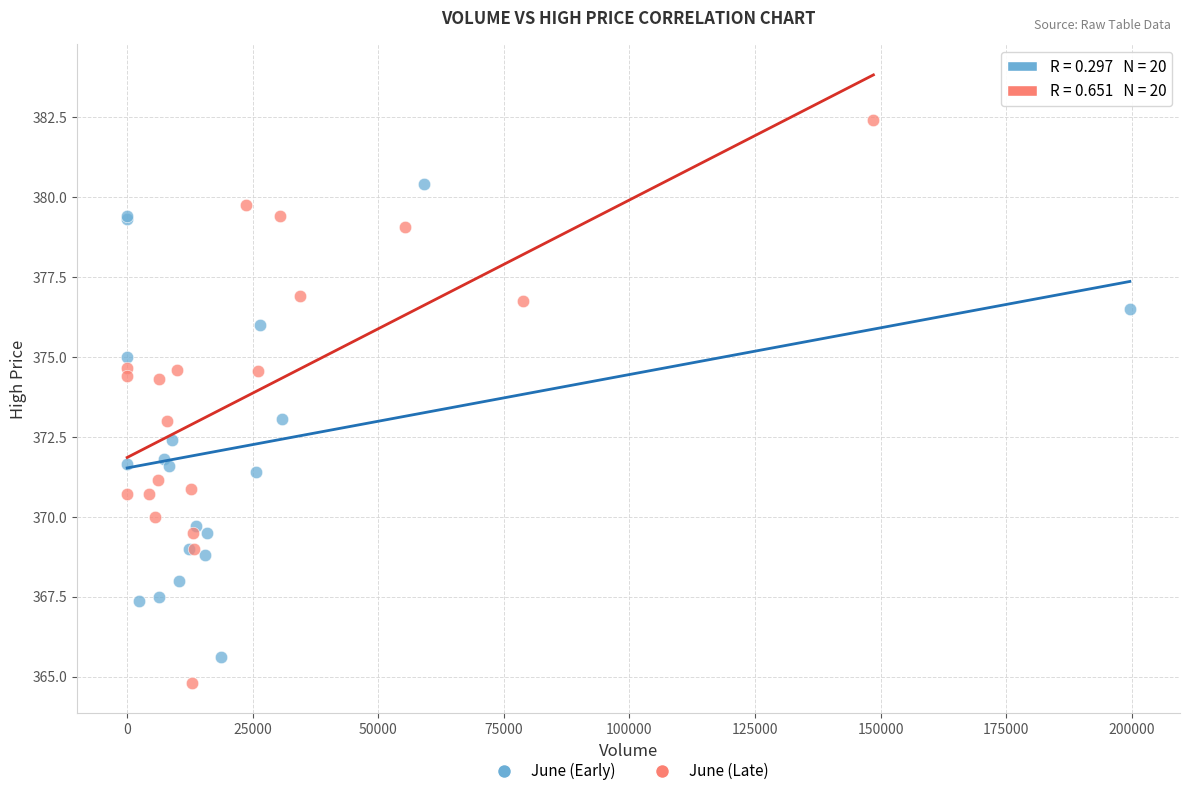

Which series contains the highest Y value?

June (Late)